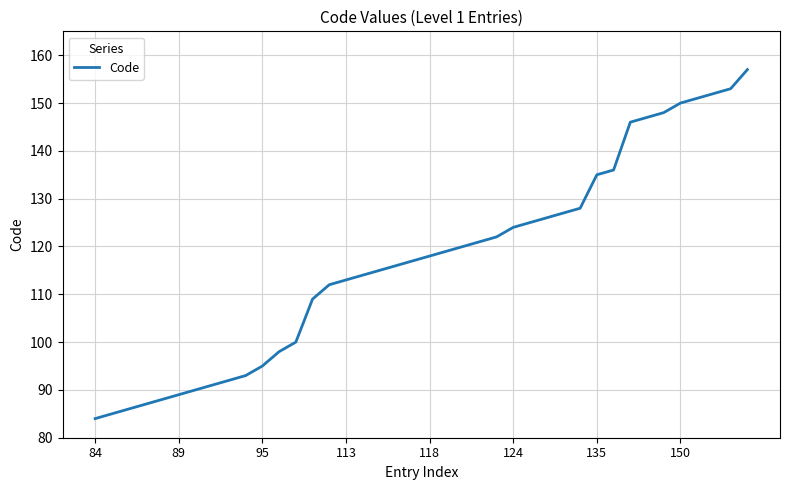

What is the minimum value shown in the chart?

84